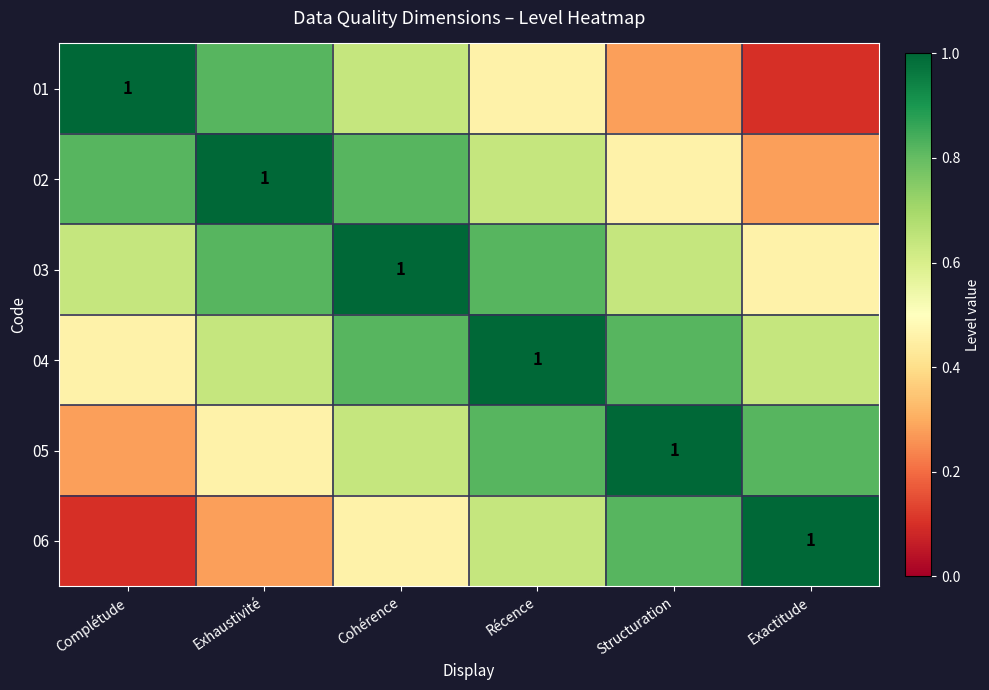

Is it true that 02 equals 0.8 at Structuration?

False